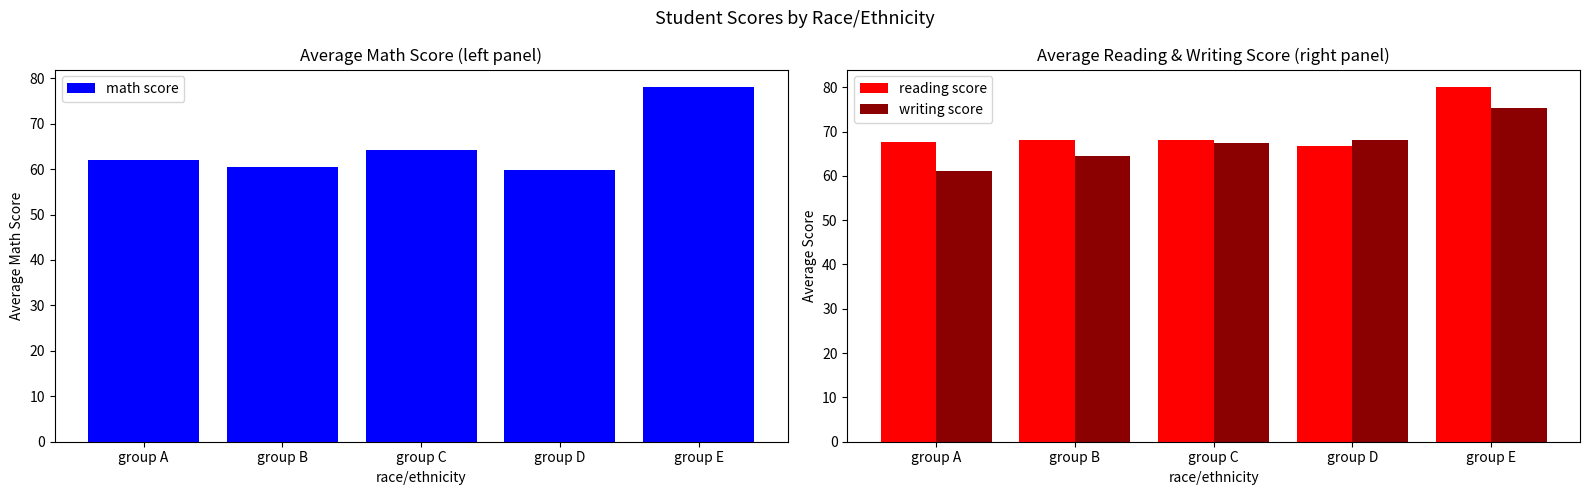

Reading right to left, what are all the values shown in this chart?

math score: 78.0	59.8	64.2	60.4	62.0
reading score: 80.0	66.7	68.2	68.1	67.7
writing score: 75.3	68.0	67.5	64.4	61.0